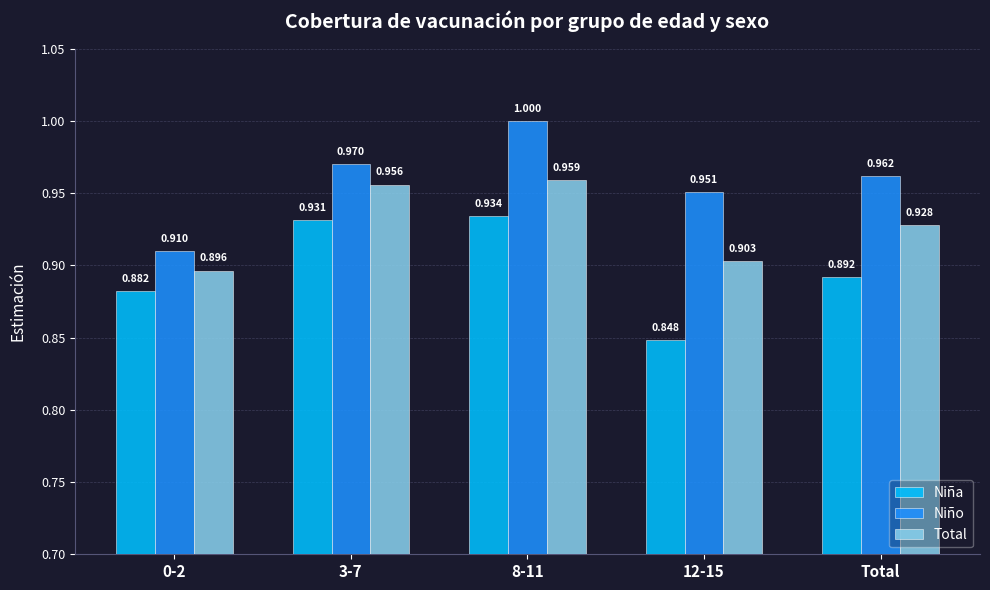

What is the total value across all series at 0-2?

2.7